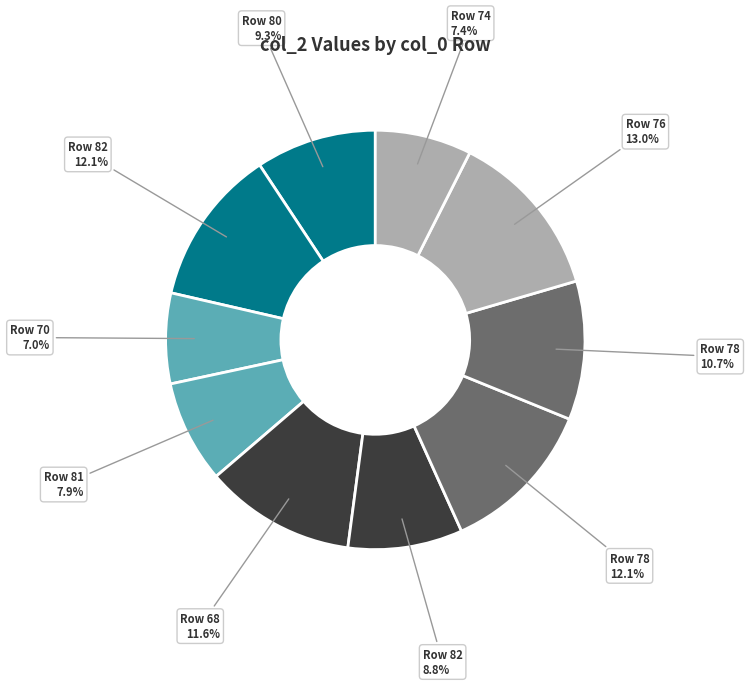

How many slices are in this pie chart?

10